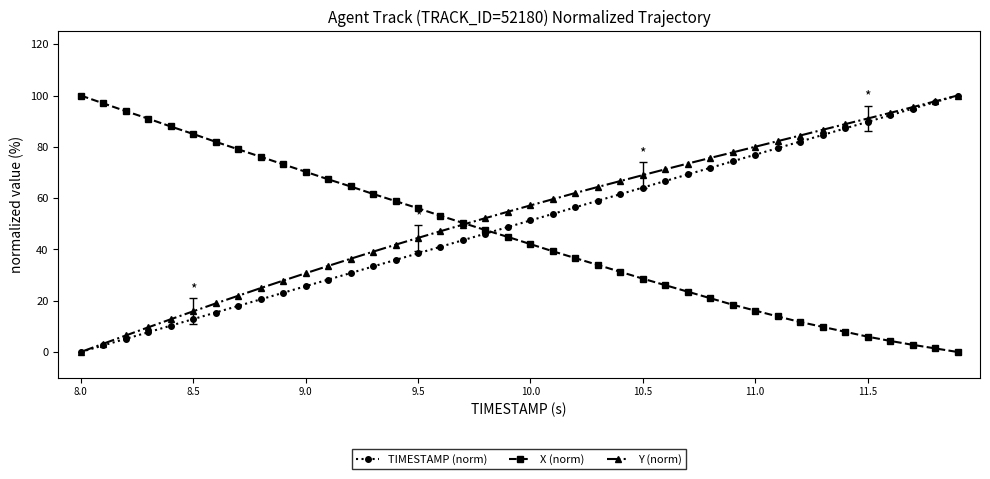

Does the chart have visible grid lines?

No